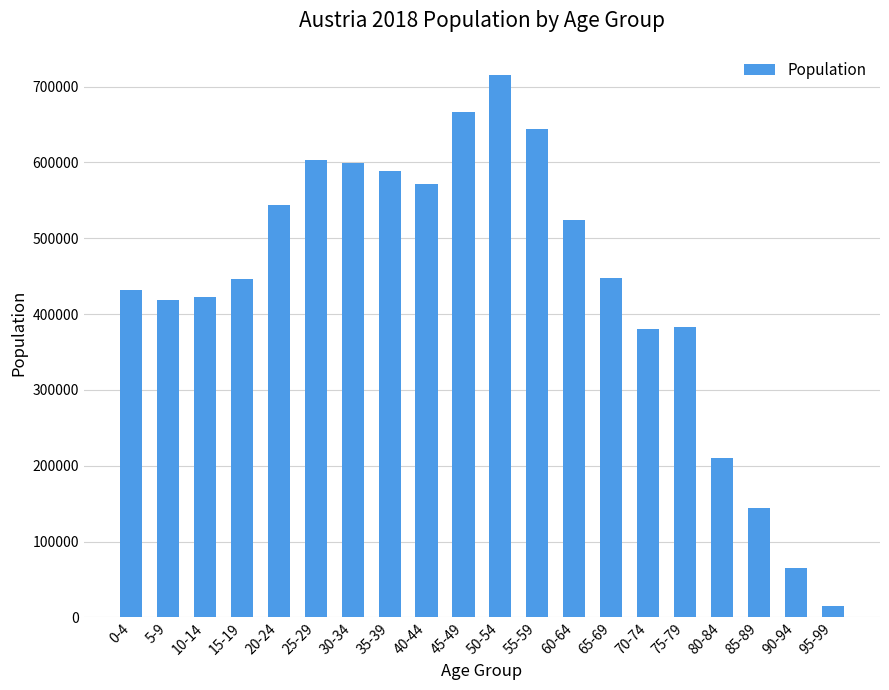

What is the label of the 2nd bar from the left?

5-9